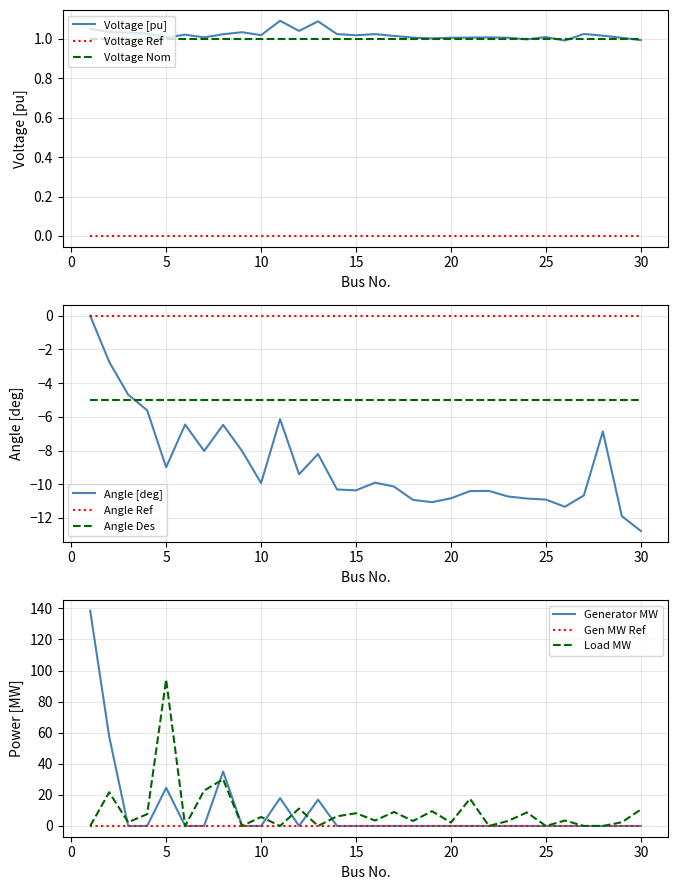

True or false: Angle and Generator MW cross at least once.

False